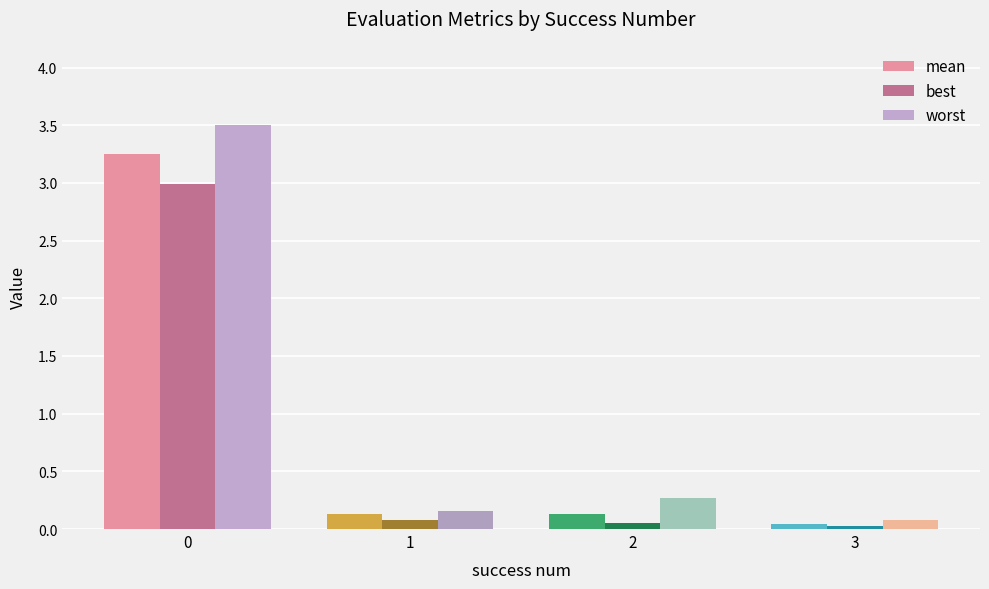

Is the value of worst at 0 greater than the value of mean at 3?

Yes